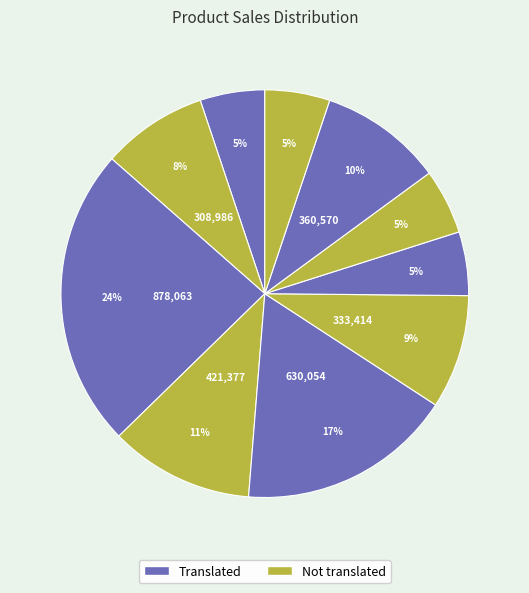

How many slices are in this pie chart?

10